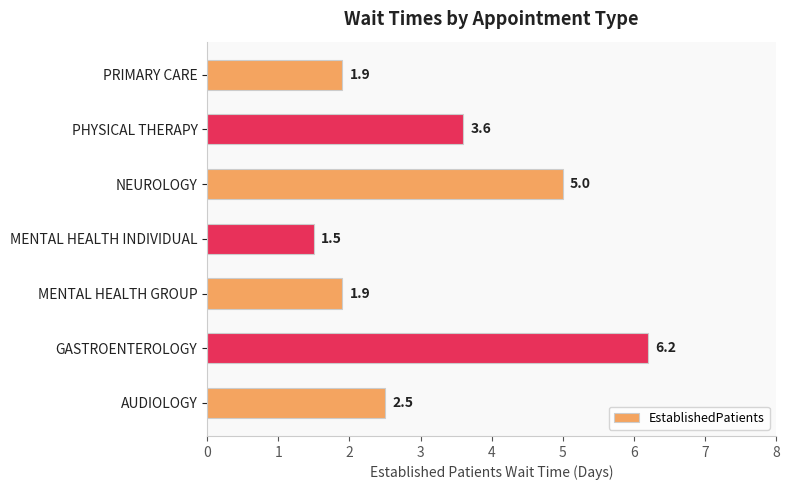

How many data points are less than 2?

3